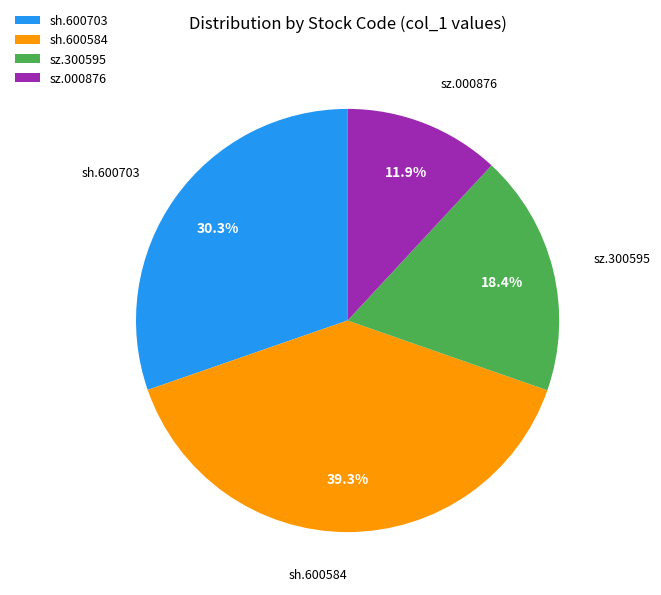

What is the smallest slice in the pie chart?

sz.000876